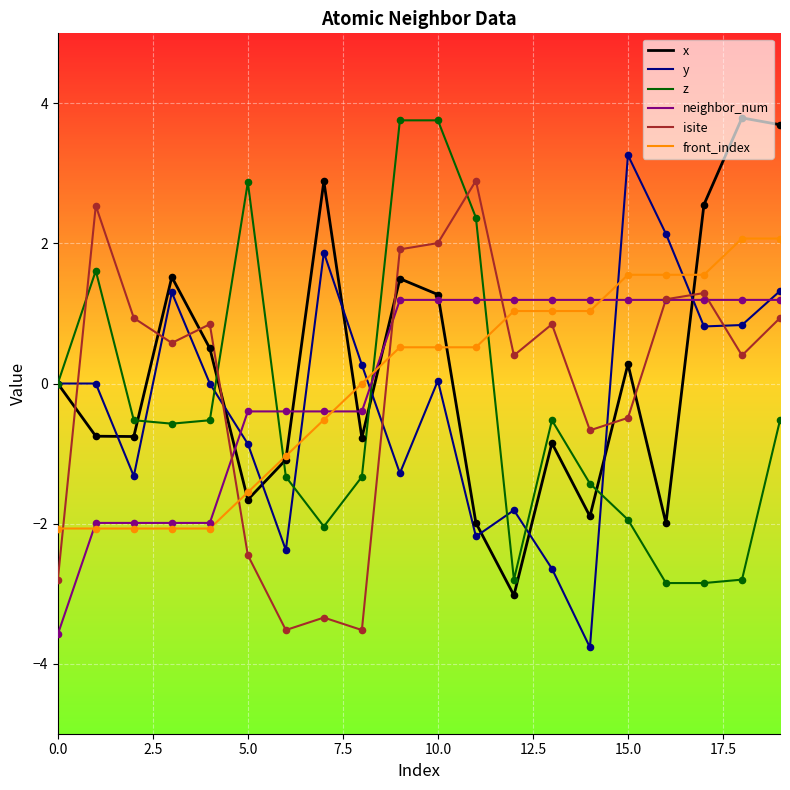

True or false: front_index and isite intersect in this chart.

True